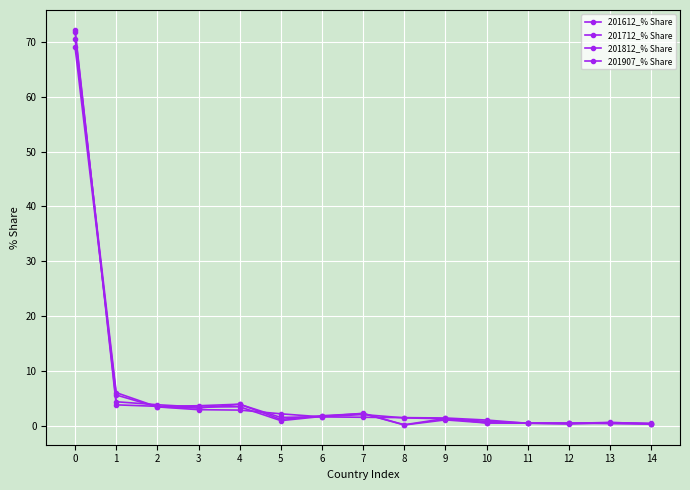

How many lines are shown in the chart?

4